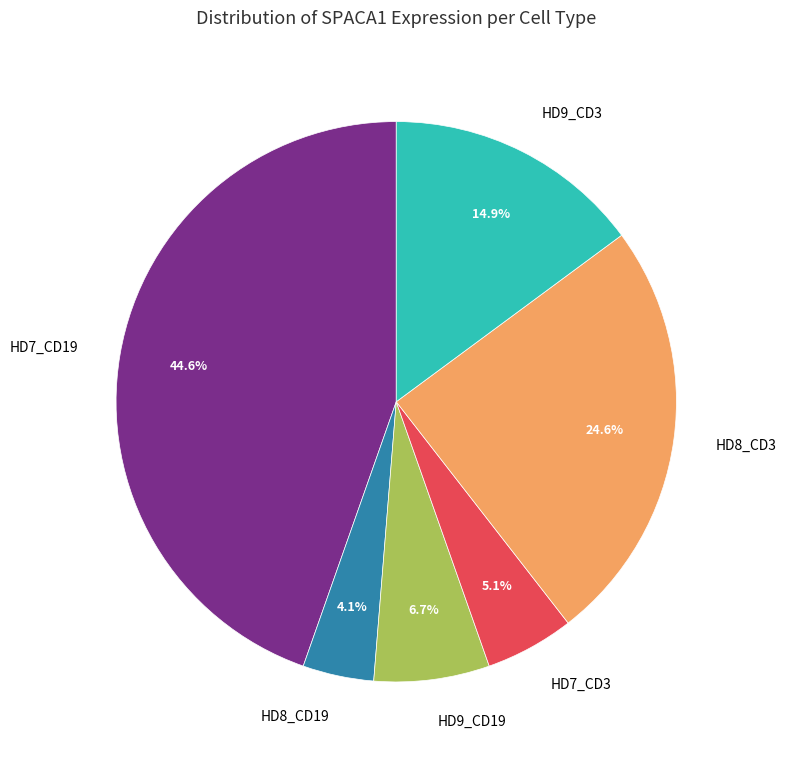

Rank the categories by value from highest to lowest.

HD7_CD19, HD8_CD3, HD9_CD3, HD9_CD19, HD7_CD3, HD8_CD19